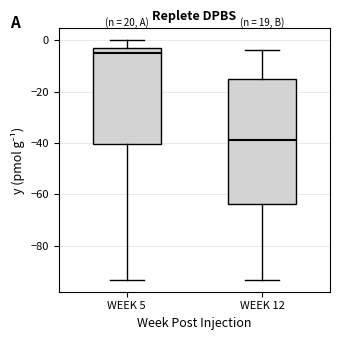

Where is the upper edge of the box for WEEK 5 on the y-axis? The values are not printed on the chart, so give them approximately, as read against the axis.

-4